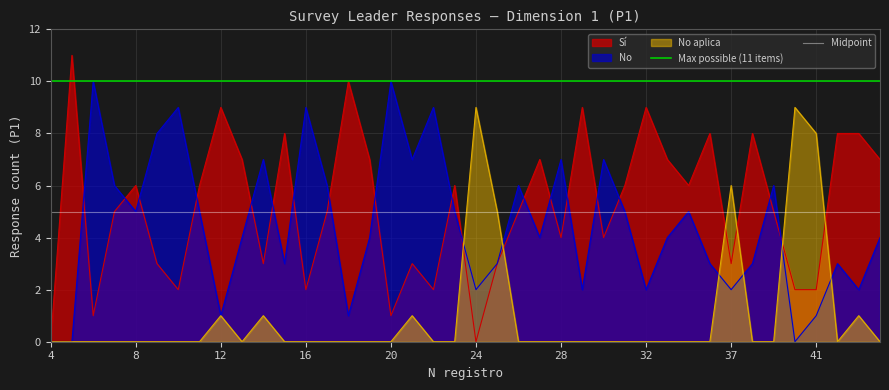

The No aplica series shows 3 at 8. True or false?

False